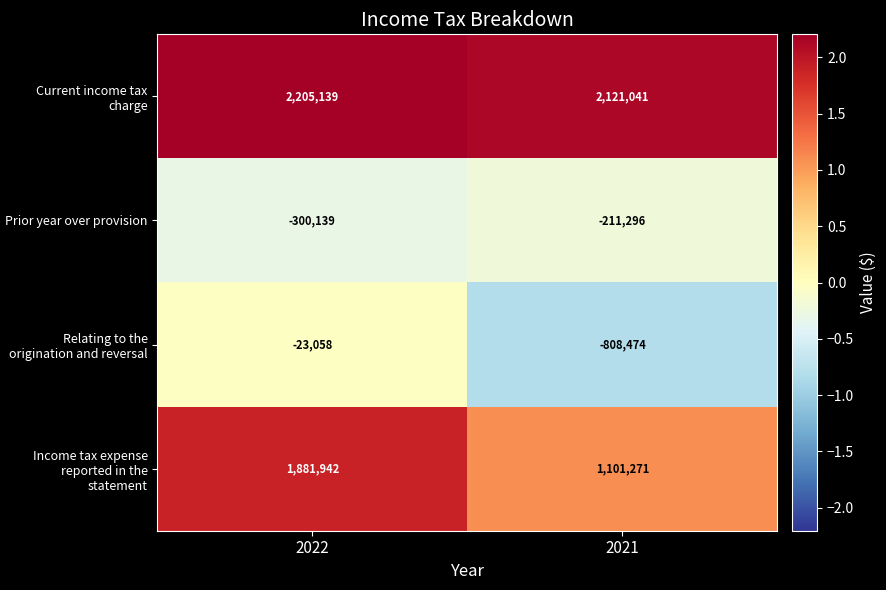

What is the average value of the Relating to the origination and reversal series?

-415766